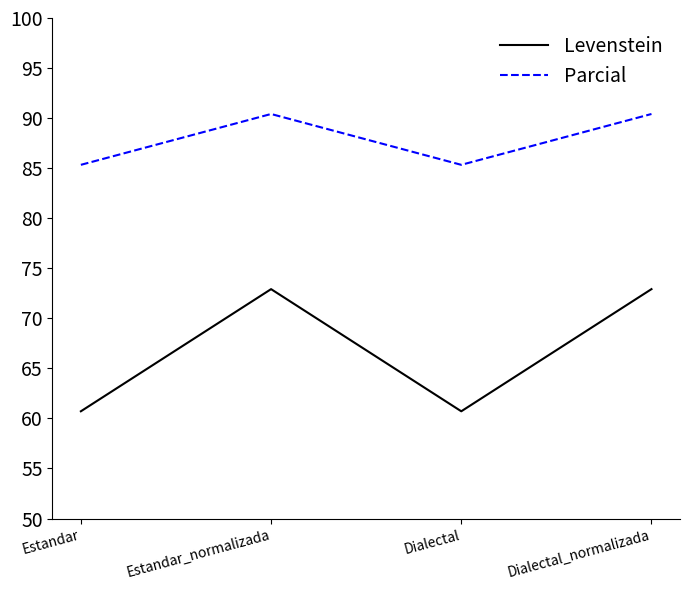

Is the value of Parcial at Estandar greater than the value of Levenstein at Dialectal_normalizada?

Yes